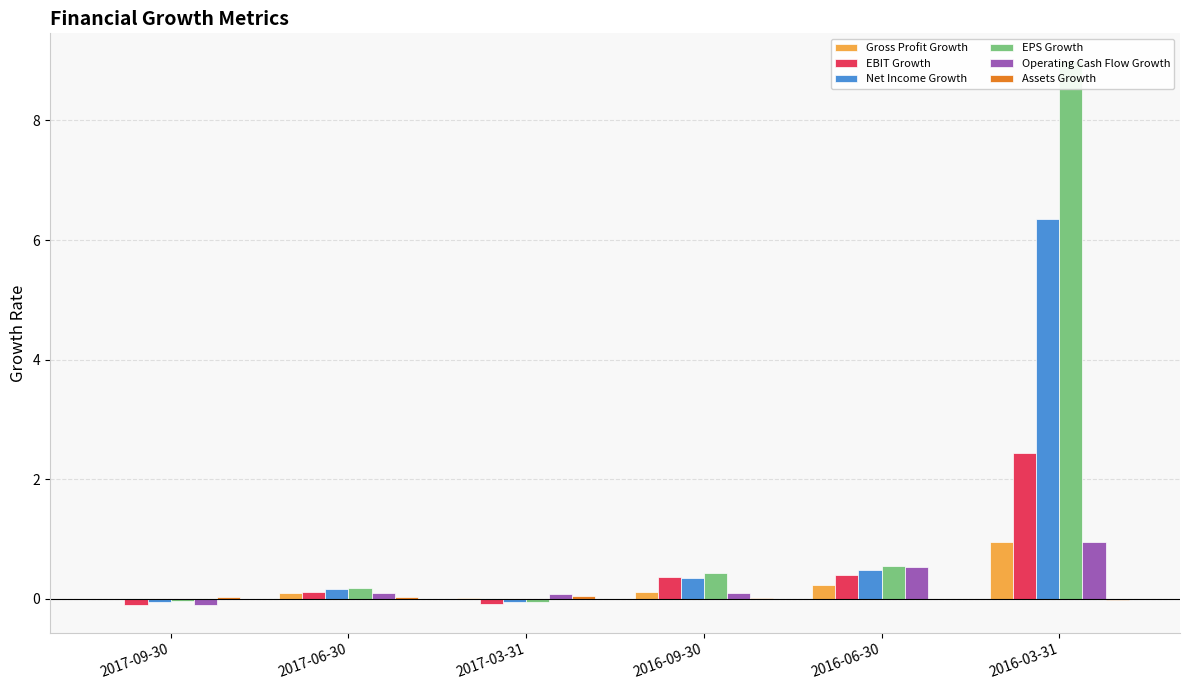

Where is Operating Cash Flow Growth nearest to the value 0?

2017-03-31